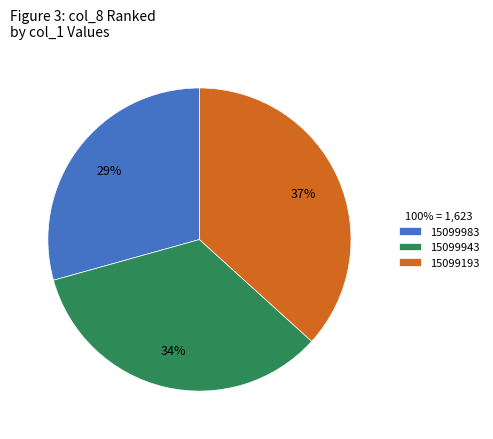

Do 15099983 and 15099943 together represent more than half of the pie?

Yes